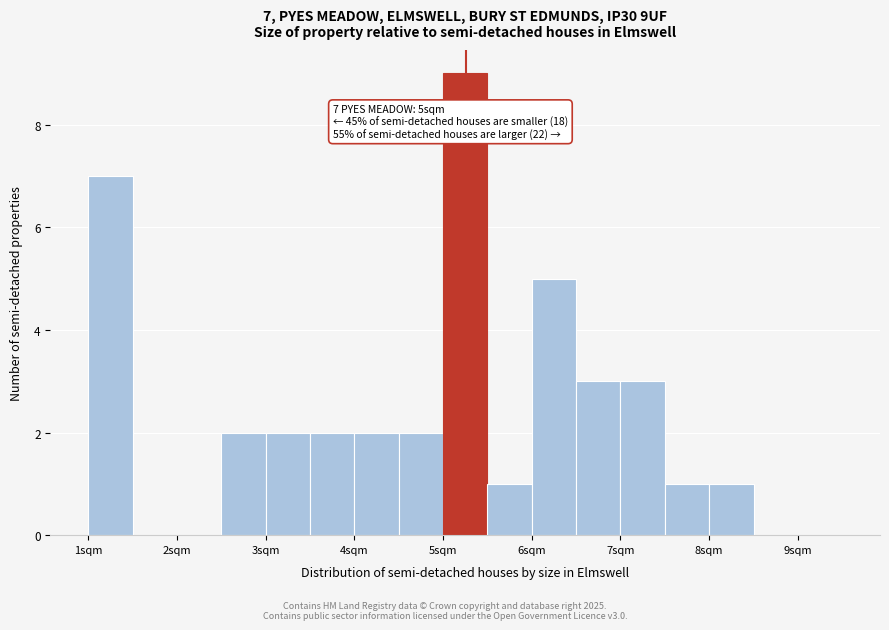

Which range on the x-axis has the tallest bar?

5.0 to 5.5